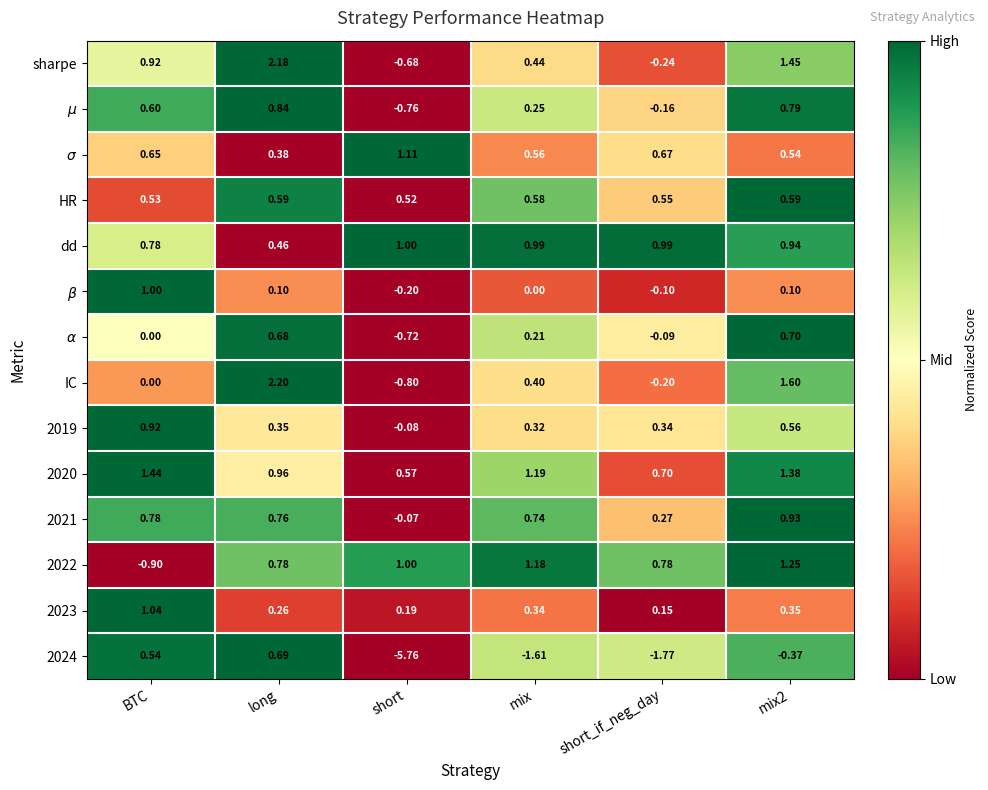

Is the value of 2020 at mix2 greater than the value of 2024 at short?

Yes